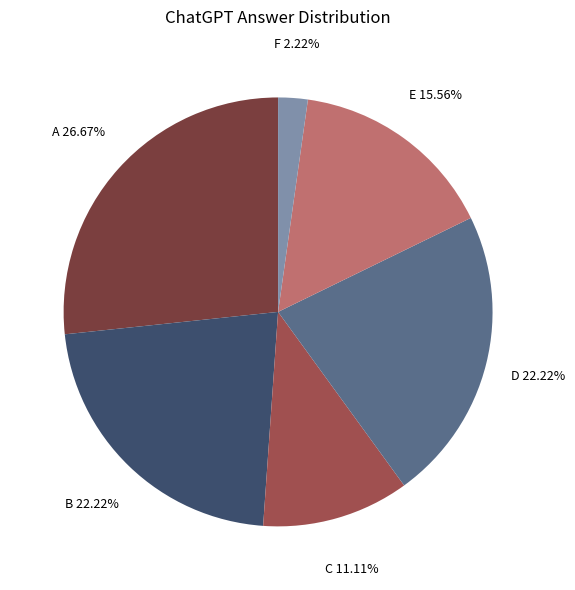

Does any single category account for the majority?

No